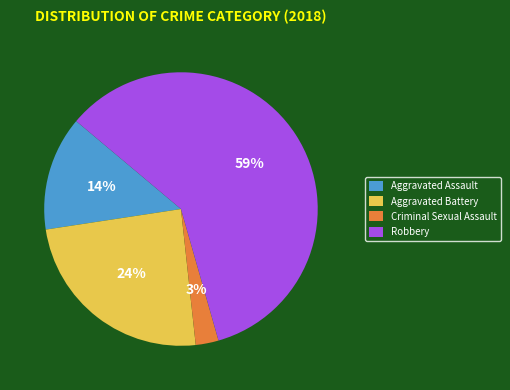

Is the sum of Robbery and Criminal Sexual Assault greater than half?

Yes